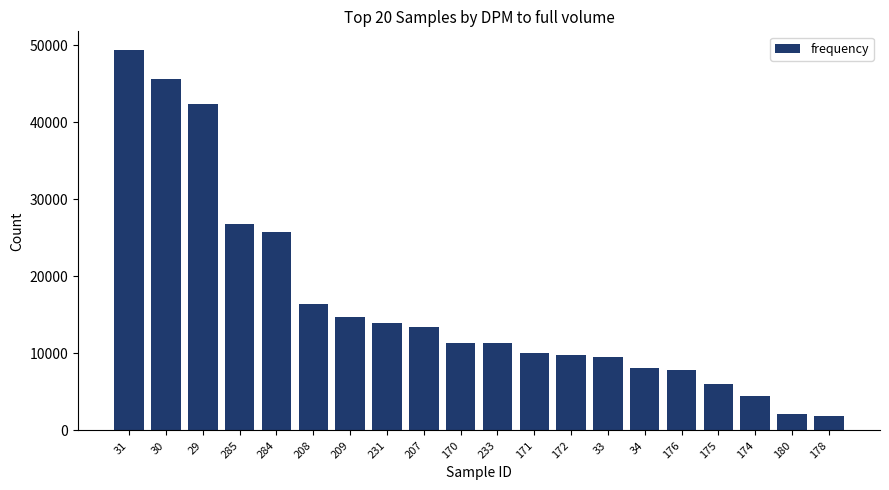

What is the greatest value displayed?

49368